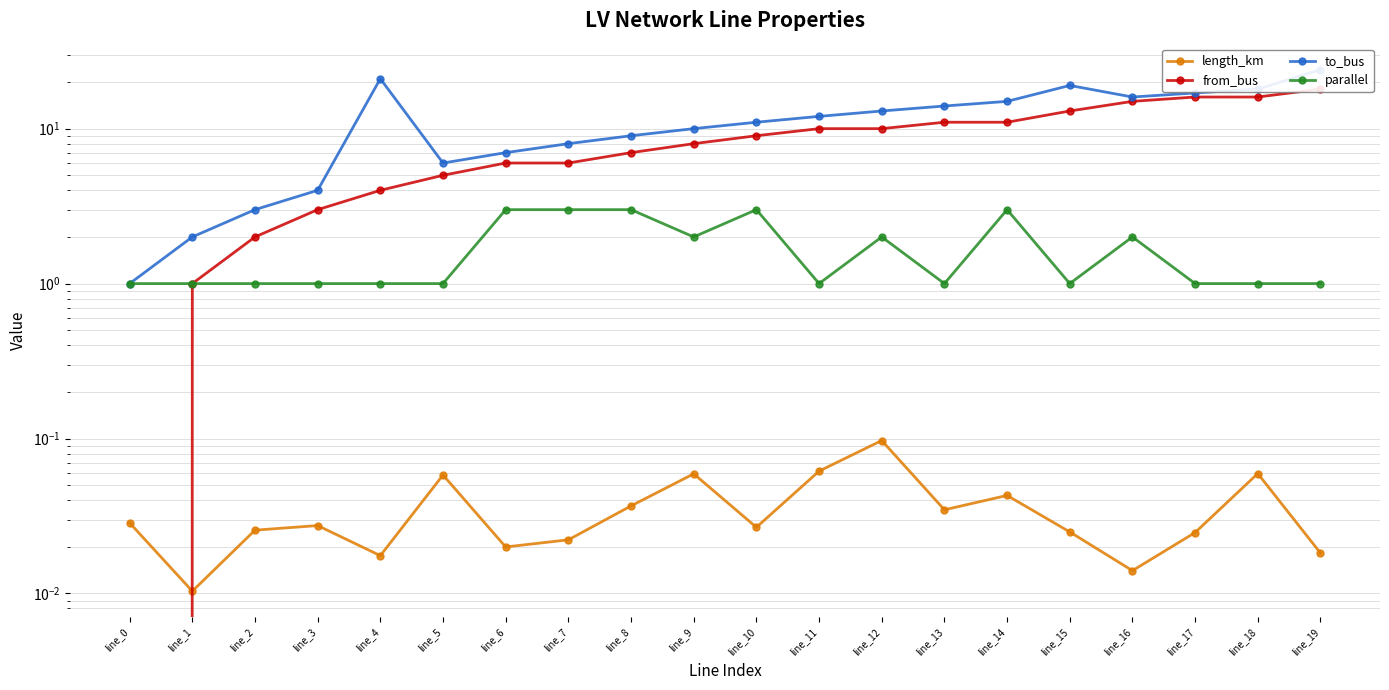

Is it true that from_bus equals 8.5 at line_18?

False